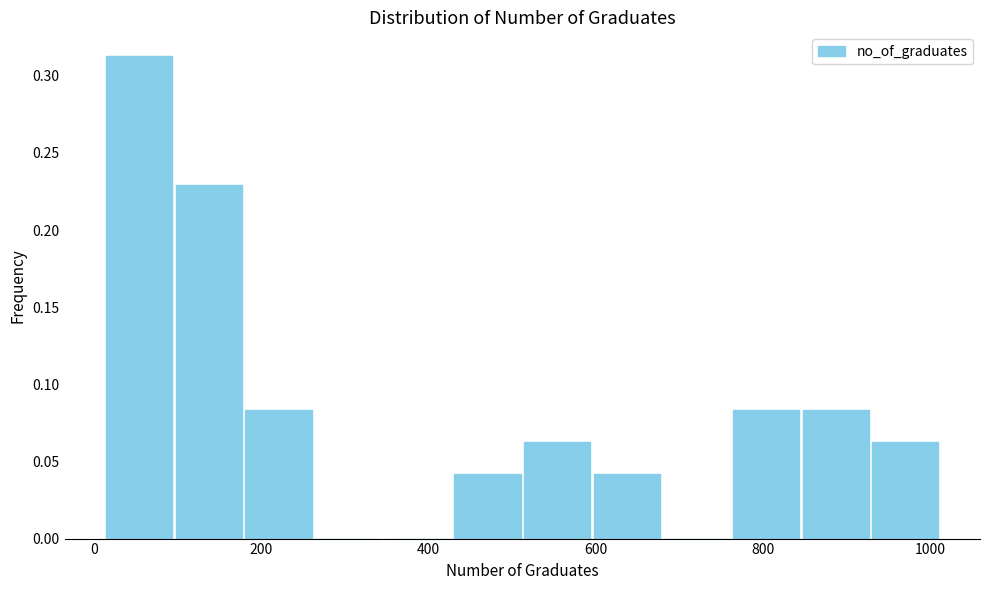

Reading left to right, list every bar in this chart as the range it spans on the x-axis followed by its height. Neither the bar edges nor the heights are printed on the chart, so give them approximately, as read against the axes.

20 to 100: 0.315
100 to 180: 0.230
180 to 260: 0.085
260 to 340: 0
340 to 420: 0
420 to 520: 0.040
520 to 600: 0.065
600 to 680: 0.040
680 to 760: 0
760 to 840: 0.085
840 to 920: 0.085
920 to 1020: 0.065